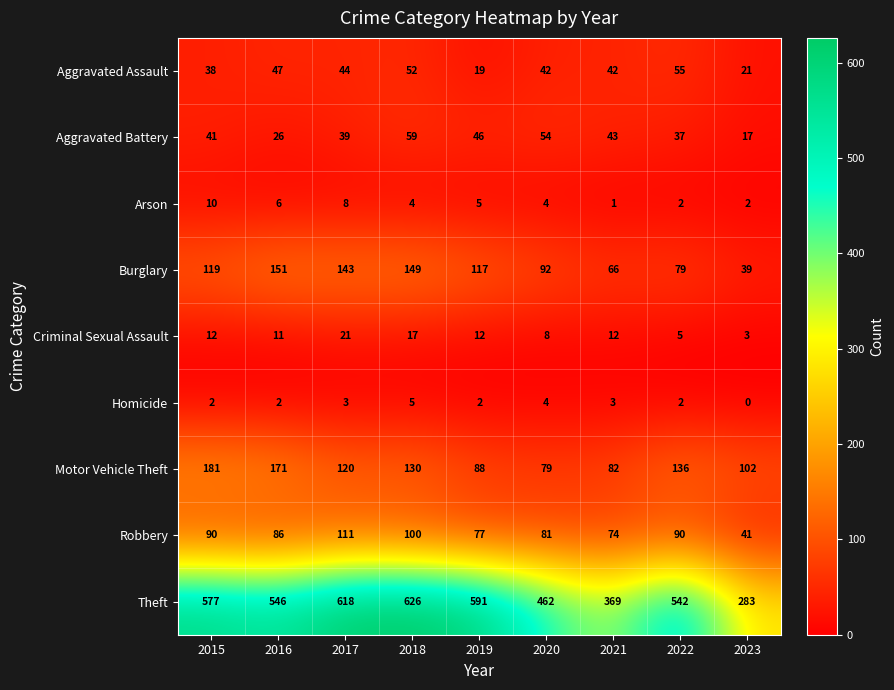

What is the greatest value displayed?

626